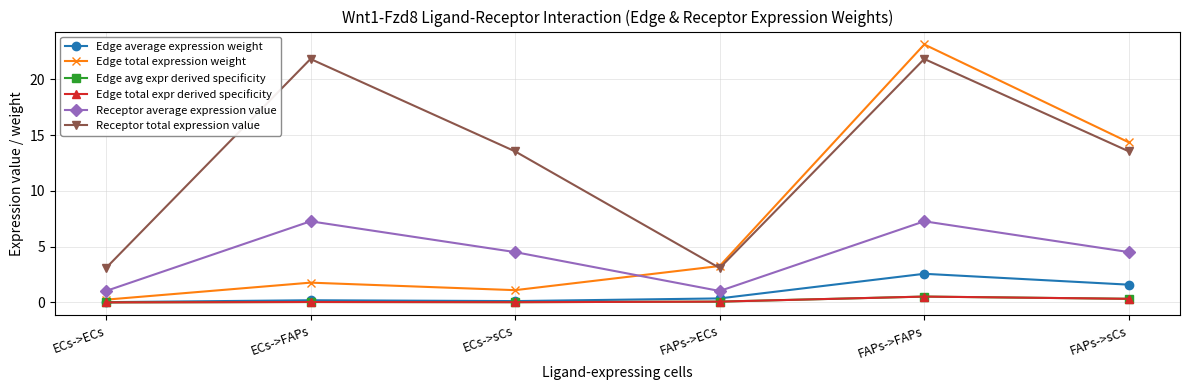

What is the average value of the Edge average expression weight series?

0.8